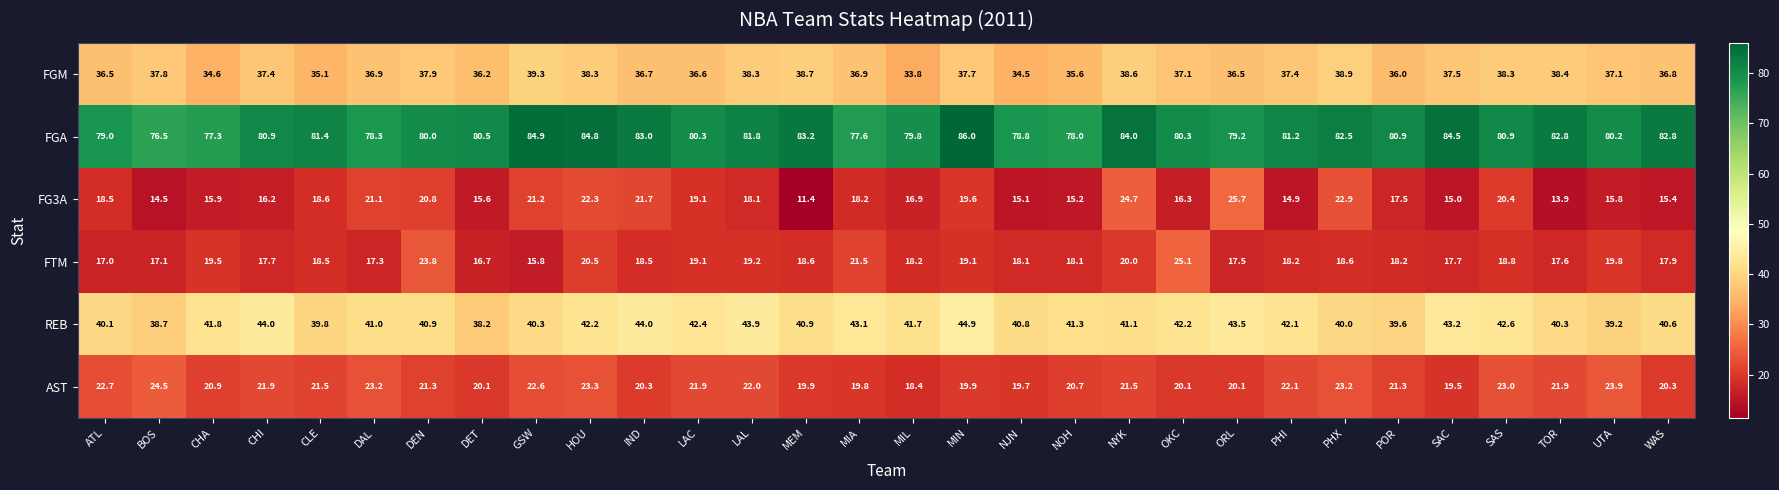

How many categories are shown in the chart?

30